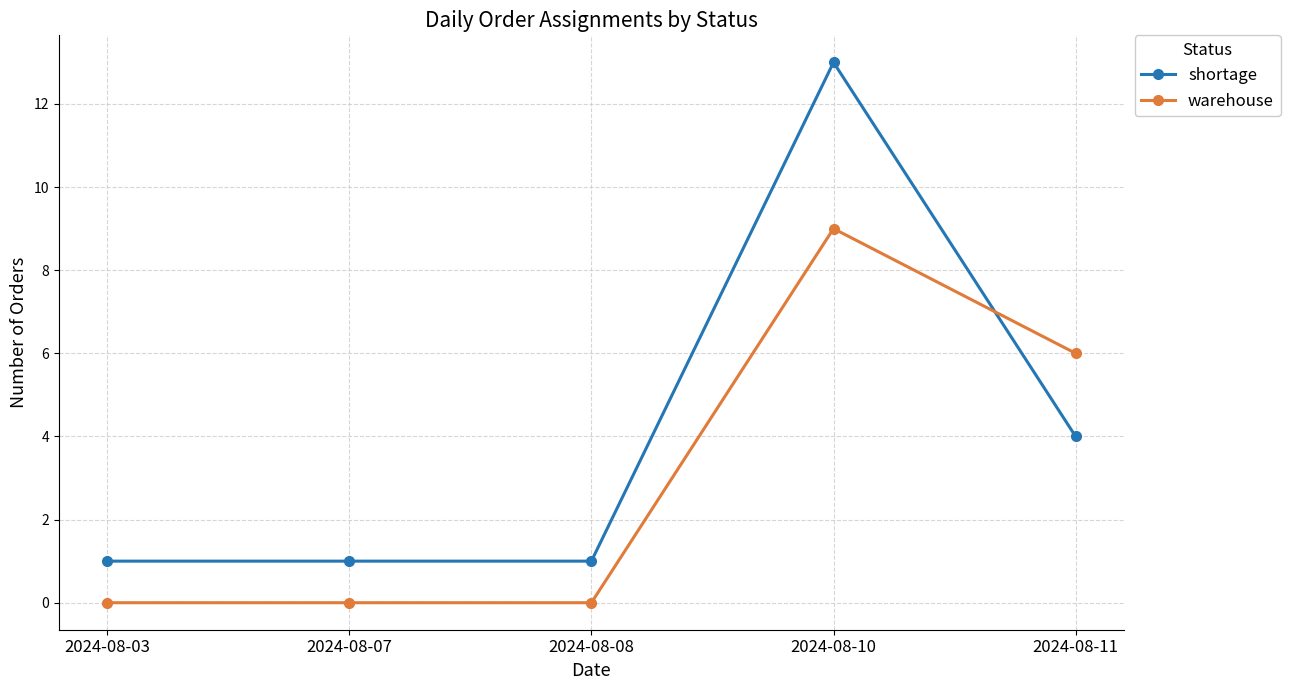

Which series ends up on top after the final intersection of warehouse and shortage?

warehouse